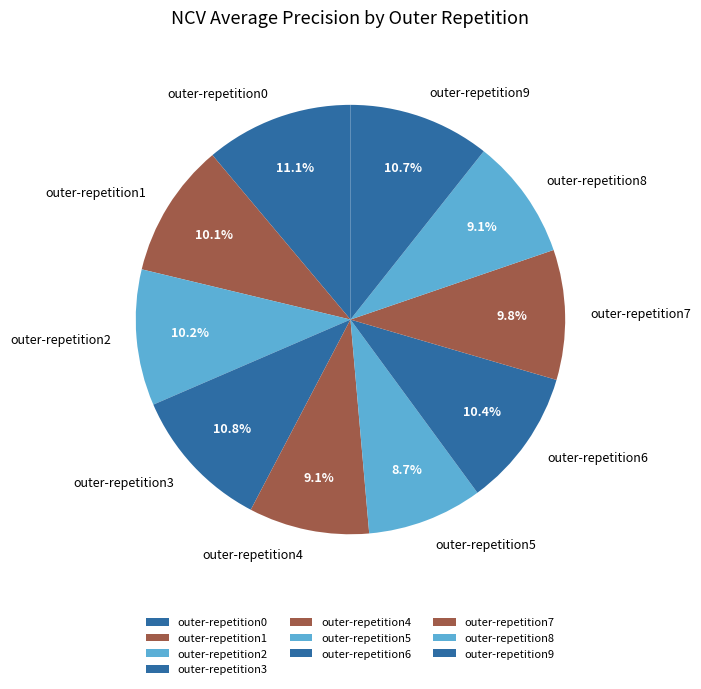

The outer-repetition3 slice represents 1% of the pie. True or false?

False